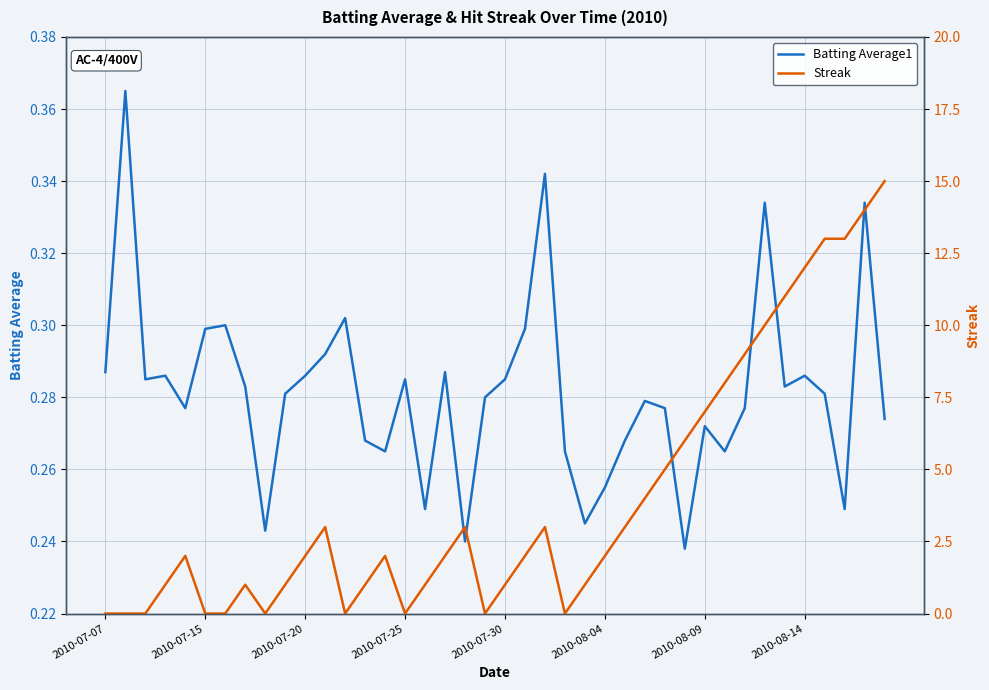

Where is Batting Average1 nearest to the value 0?

29